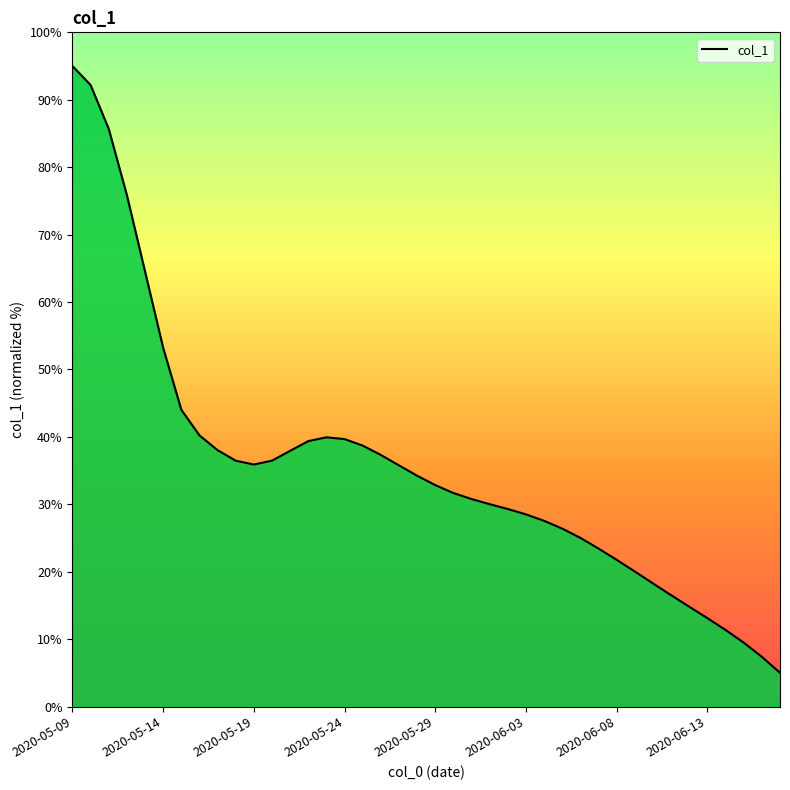

How many lines are shown in the chart?

1